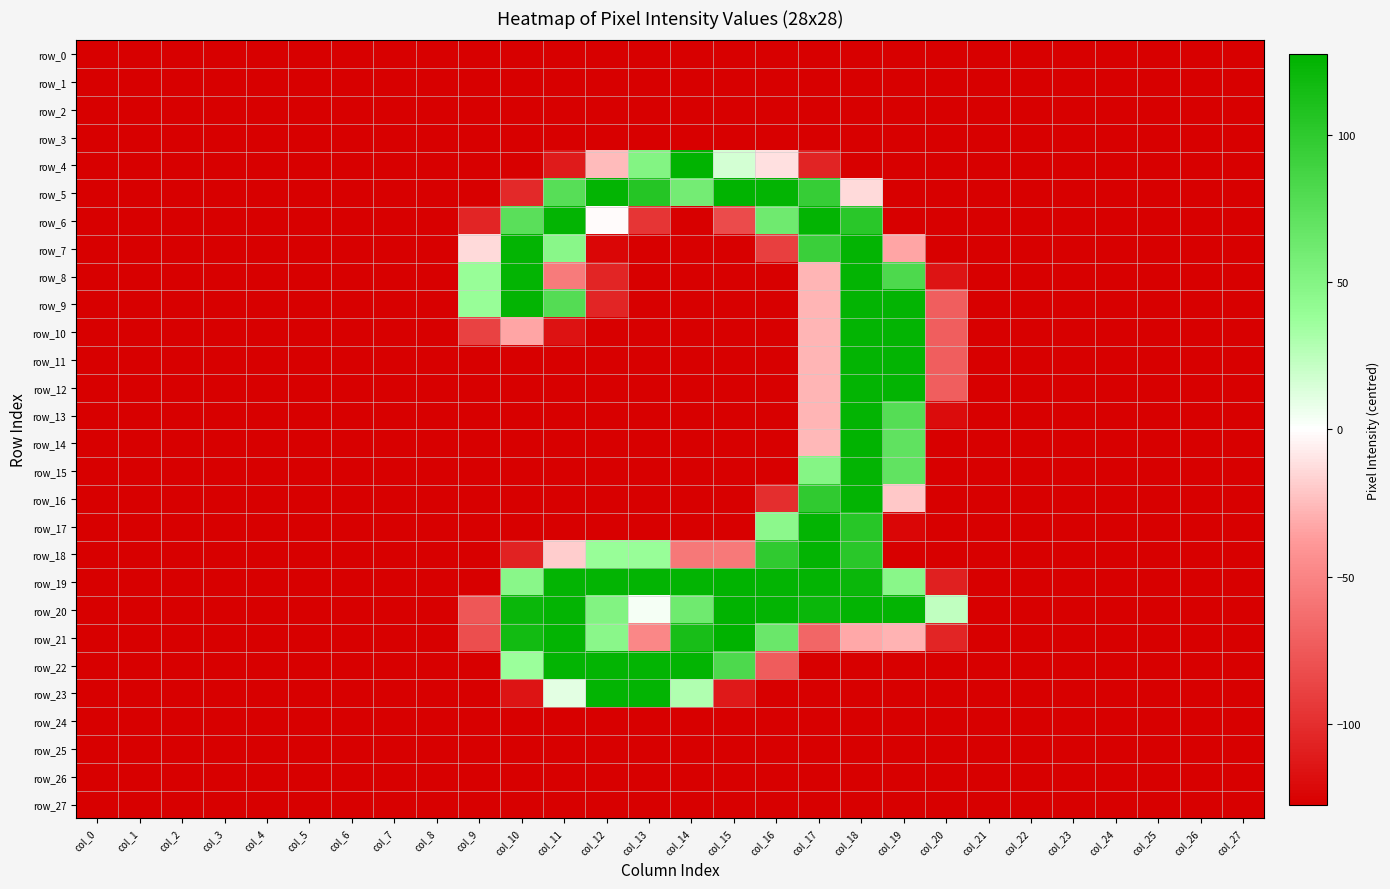

Which series has the widest spread of values?

row_21